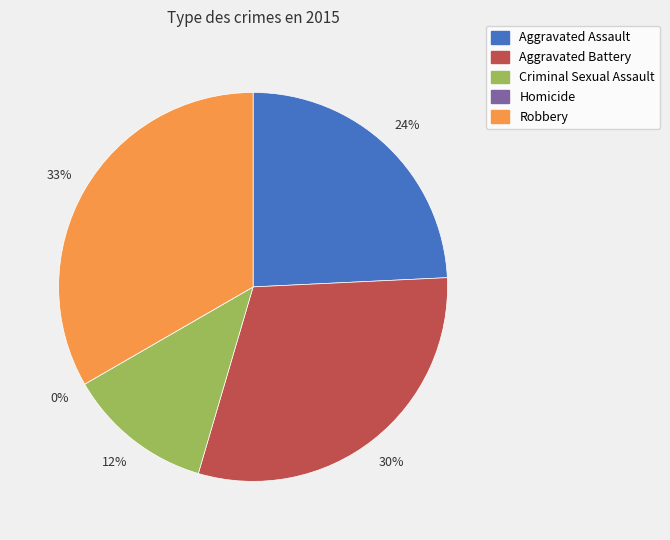

What percentage is the Aggravated Assault slice, to the nearest percent?

24%